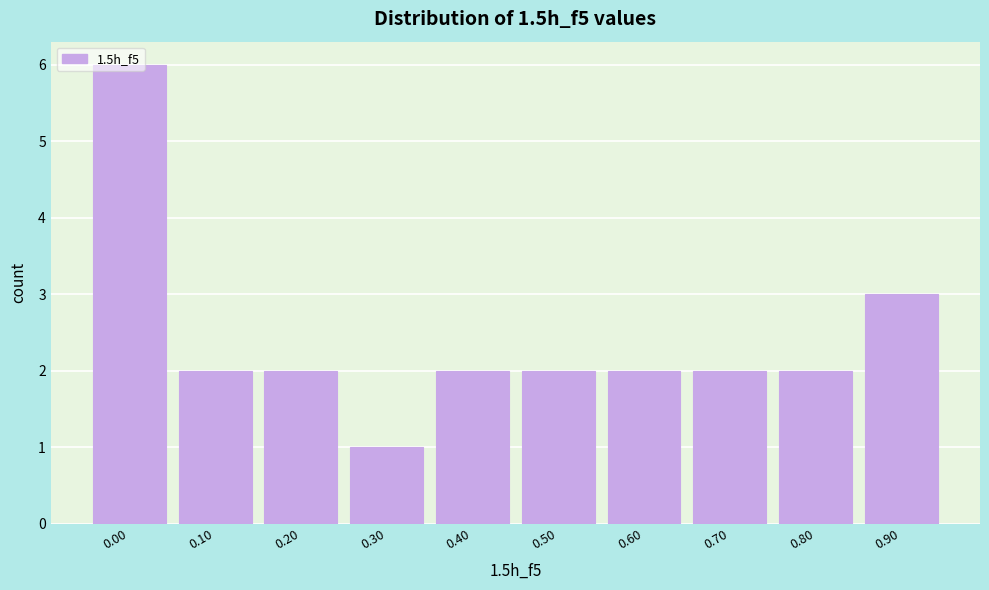

Read the value at 0.90.

3